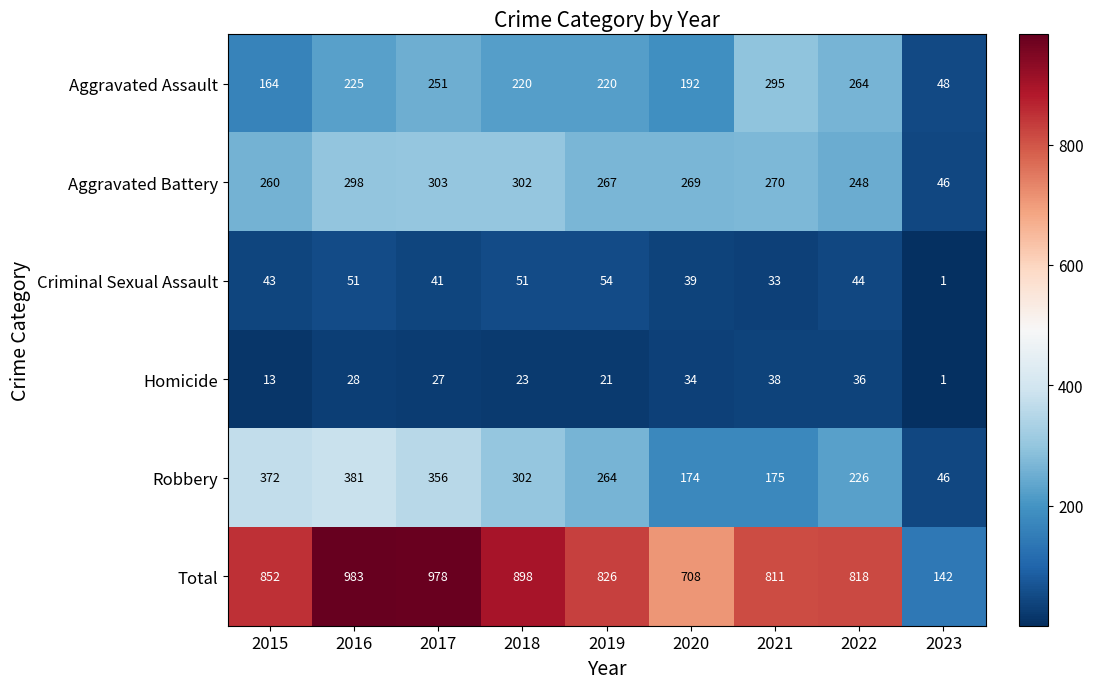

What is the maximum value shown in the chart?

983